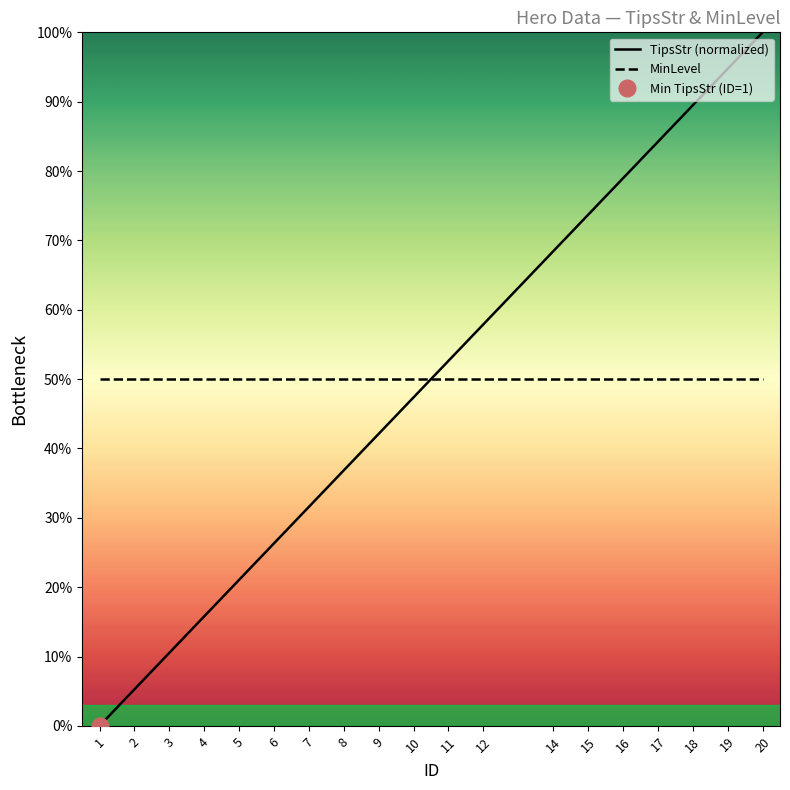

Reading left to right, transcribe all the data shown in this chart.

TipsStr (normalized): 0.0	5.3	10.5	15.8	21.1	26.3	31.6	36.8	42.1	47.4	52.6	57.9	68.4	73.7	78.9	84.2	89.5	94.7	100.0
MinLevel: 50.0	50.0	50.0	50.0	50.0	50.0	50.0	50.0	50.0	50.0	50.0	50.0	50.0	50.0	50.0	50.0	50.0	50.0	50.0